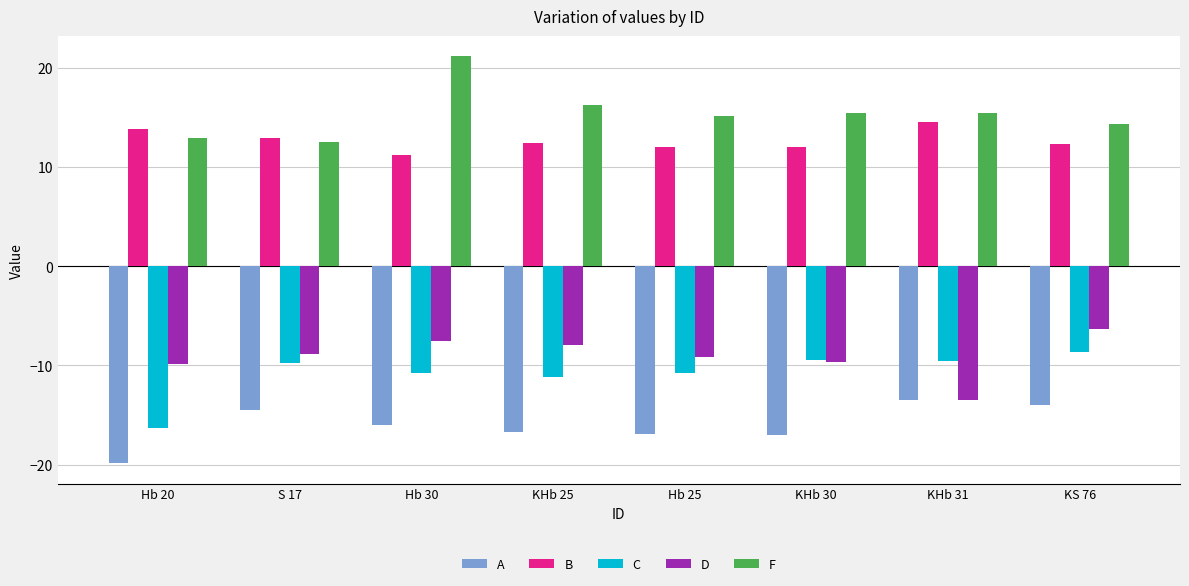

What is the difference between the highest and lowest values at KS 76?

28.4